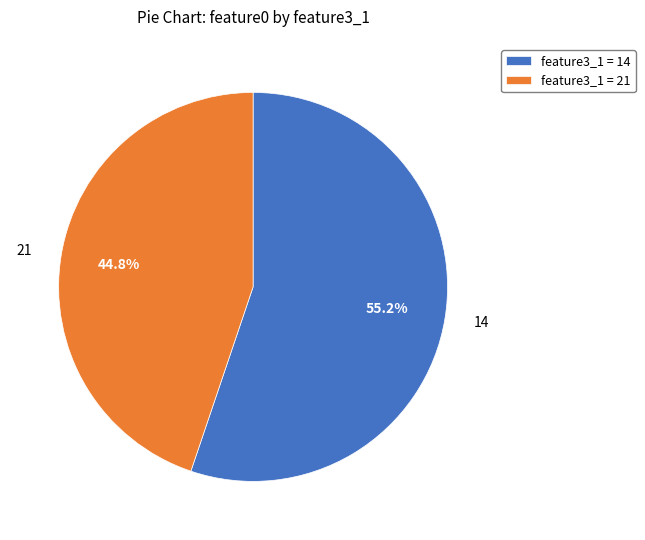

Is 14 the majority of the pie?

Yes